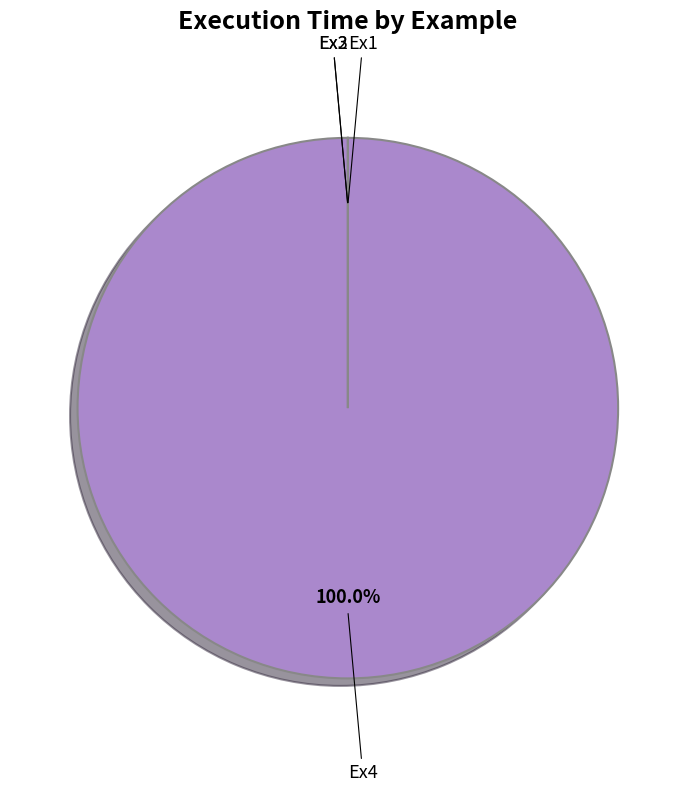

Which category has the biggest portion of the pie?

Ex4